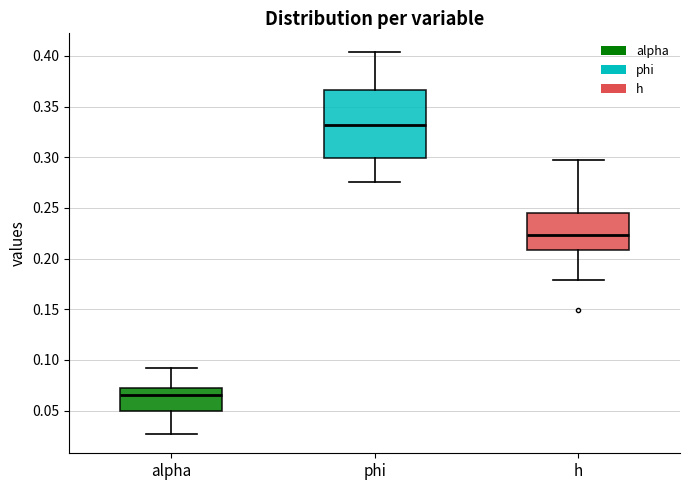

Reading left to right, transcribe this box plot: for each box, give where its median line is, the range the box spans, and where its two whiskers end, as read against the y-axis. The values are not printed on the chart, so give them approximately, as read against the axis.

alpha: median 0.065, box 0.050 to 0.075, whiskers 0.025 to 0.090
phi: median 0.330, box 0.300 to 0.365, whiskers 0.275 to 0.405
h: median 0.225, box 0.210 to 0.245, whiskers 0.180 to 0.295